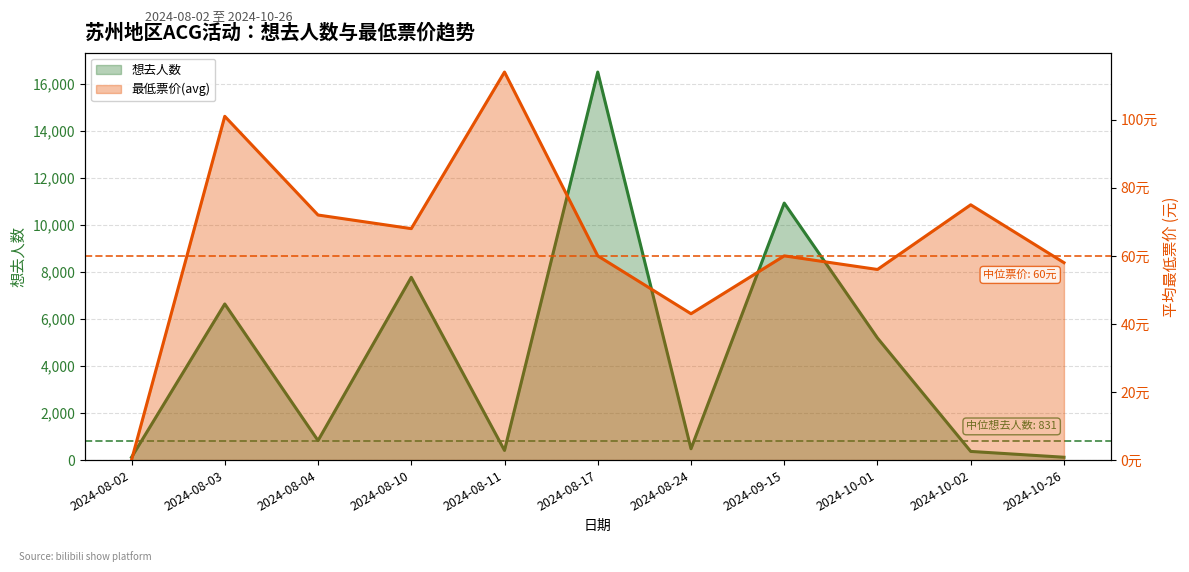

List the labels in order of 最低票价(avg) value, smallest first.

2024-08-02, 2024-08-24, 2024-10-01, 2024-10-26, 2024-08-17, 2024-09-15, 2024-08-10, 2024-08-04, 2024-10-02, 2024-08-03, 2024-08-11